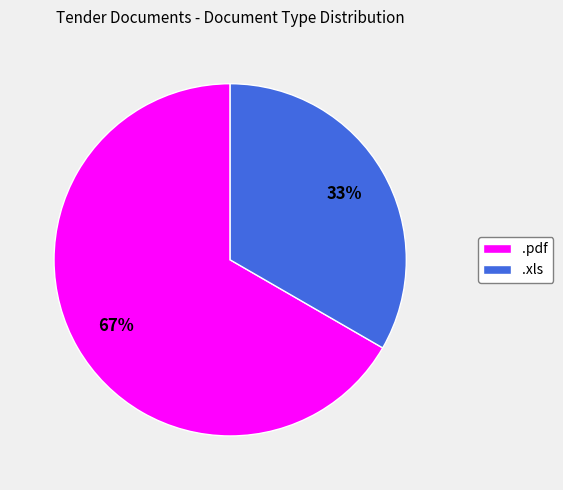

How many slices are in this pie chart?

2